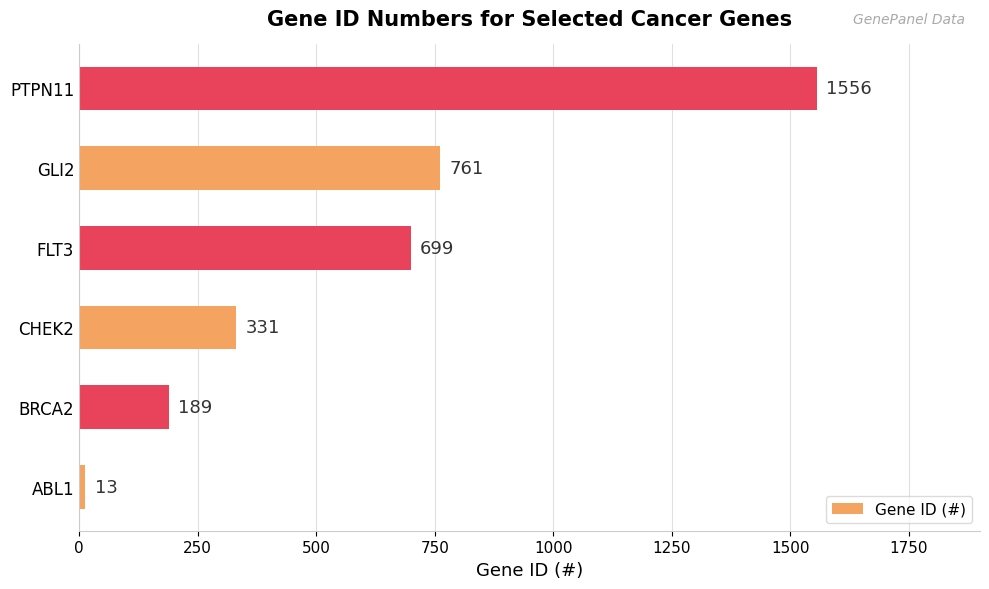

What is the difference between the maximum and minimum values?

1543